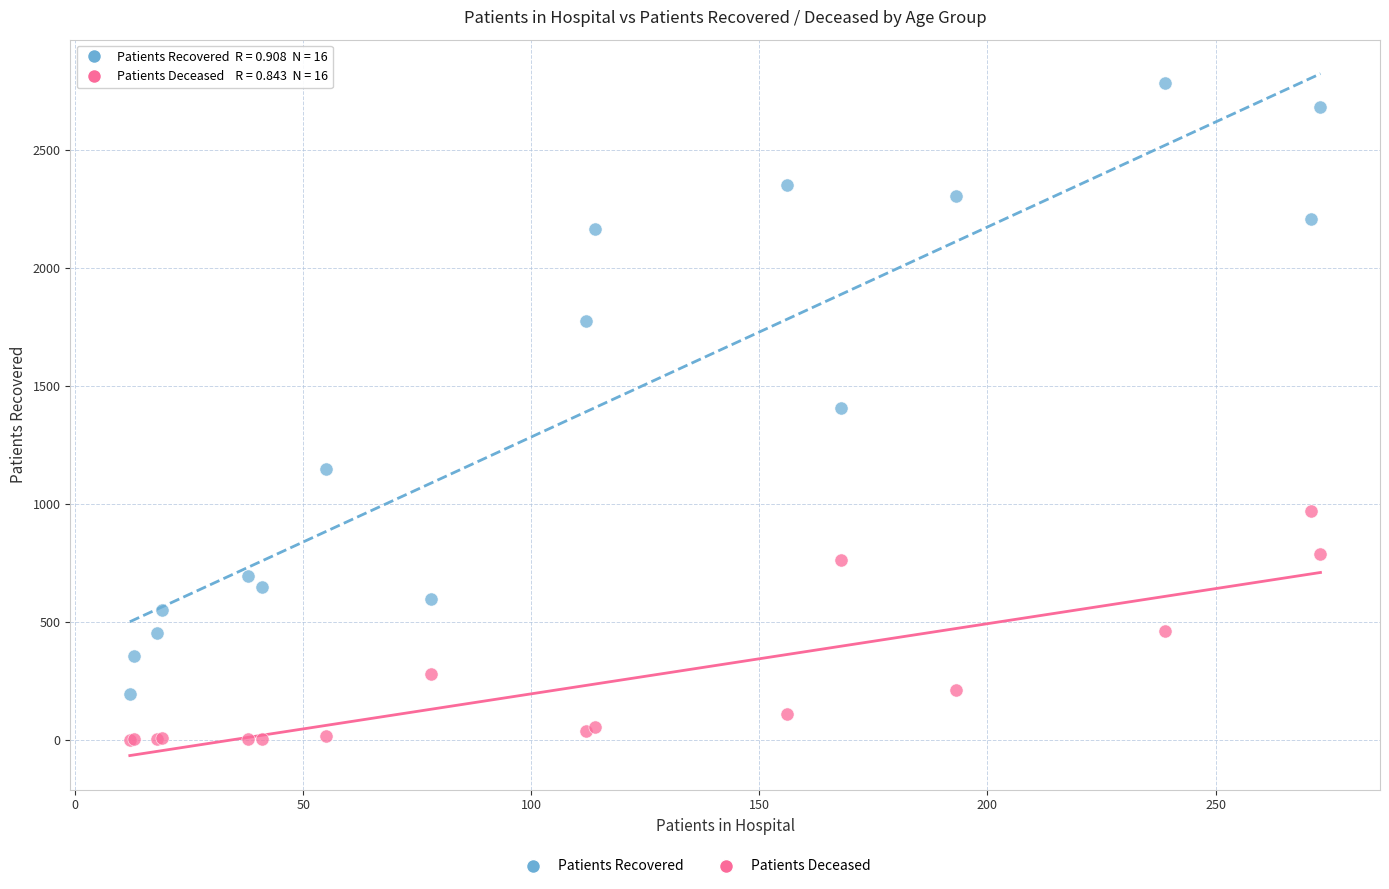

Which series reaches the minimum Y coordinate?

Patients Deceased